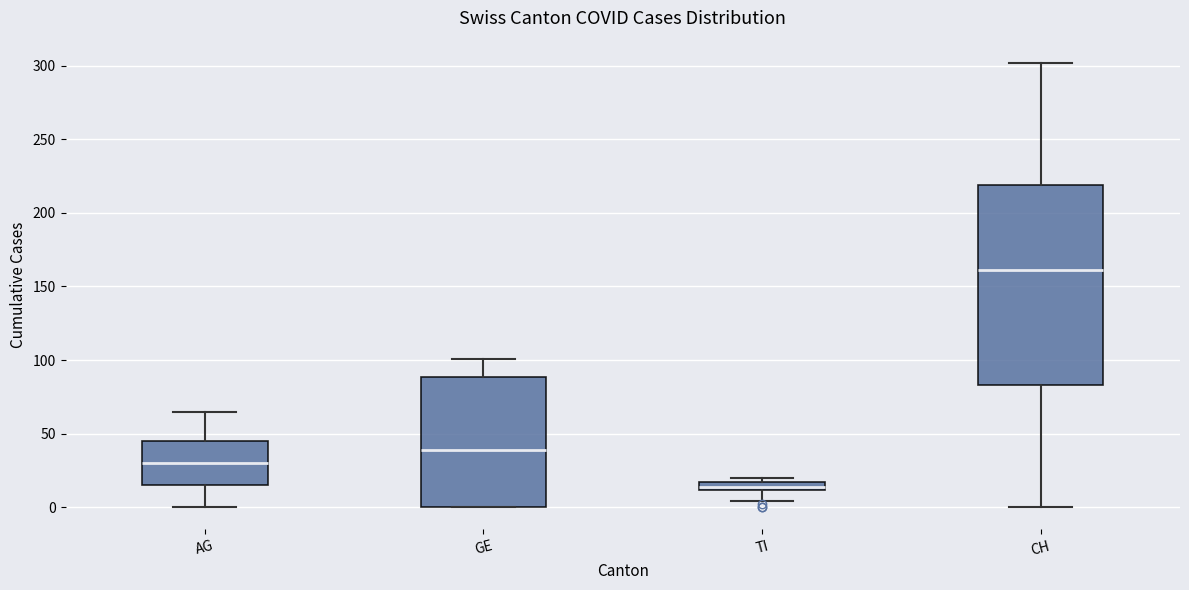

Which box is the tallest, from its lower edge to its upper edge?

CH